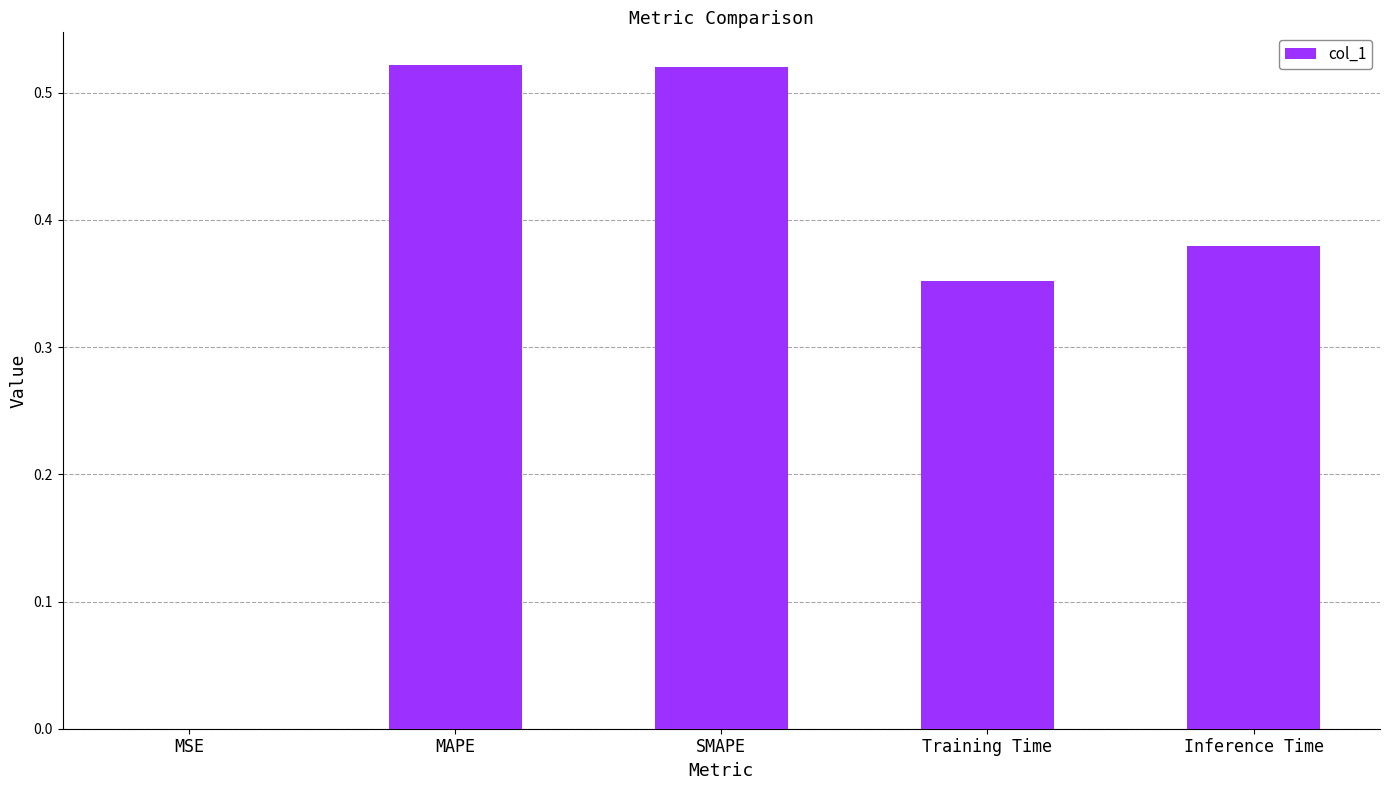

The value at Inference Time is 0.6. True or false?

False